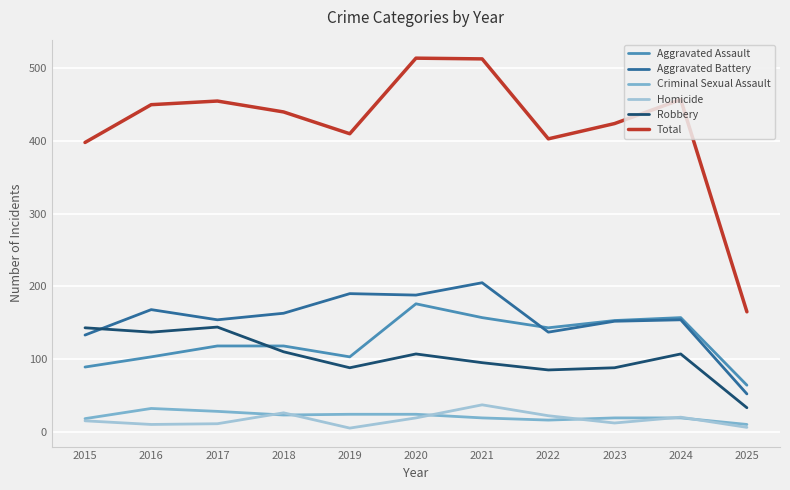

True or false: Aggravated Assault and Total intersect in this chart.

False